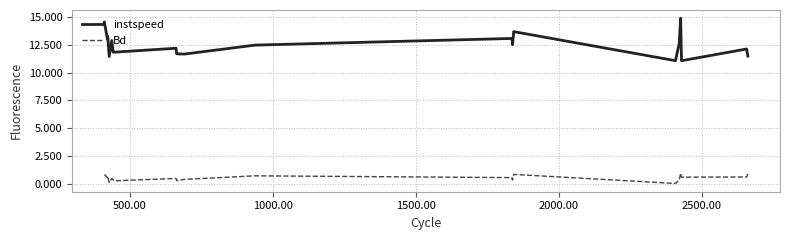

True or false: instspeed and Bd cross at least once.

False